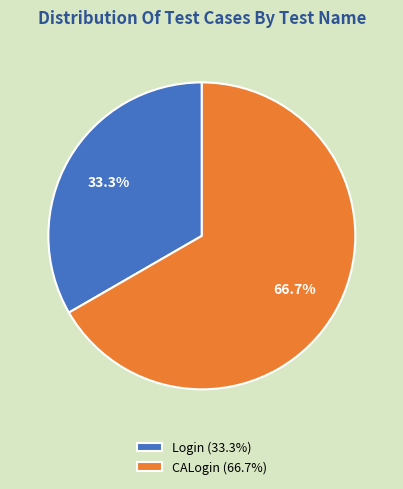

To the nearest percent, what is the combined percentage of CALogin and Login?

100%